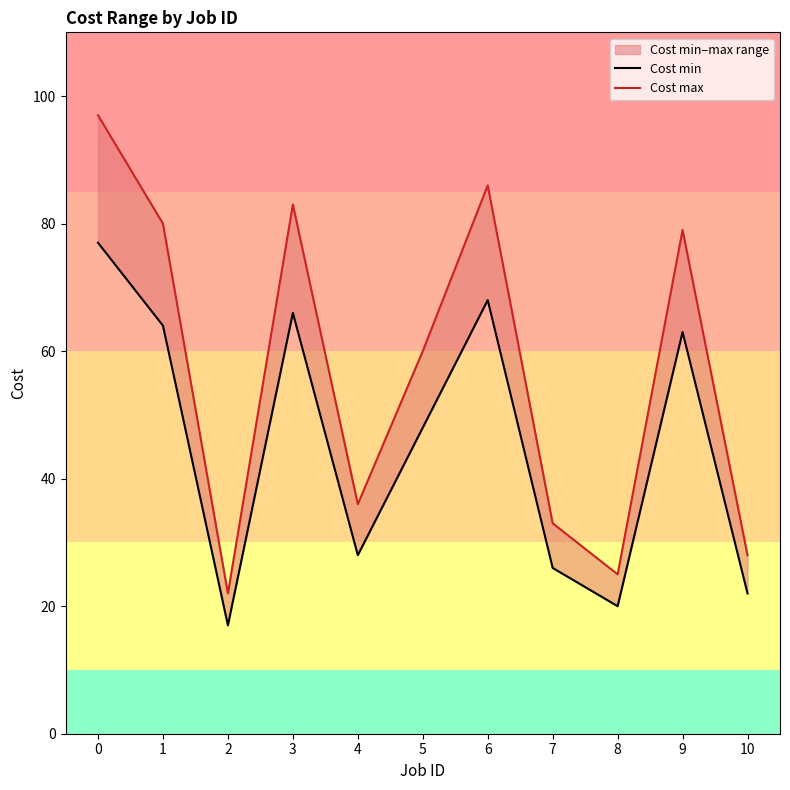

What is the difference between the highest and lowest values at 5?

12